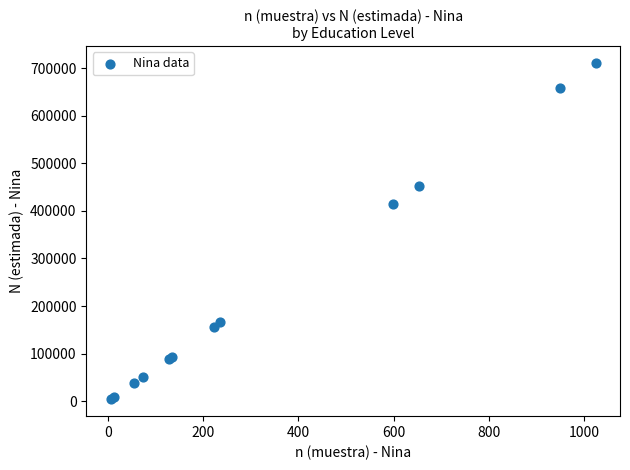

What Y value in the scatter plot is closest to 357516?

413848